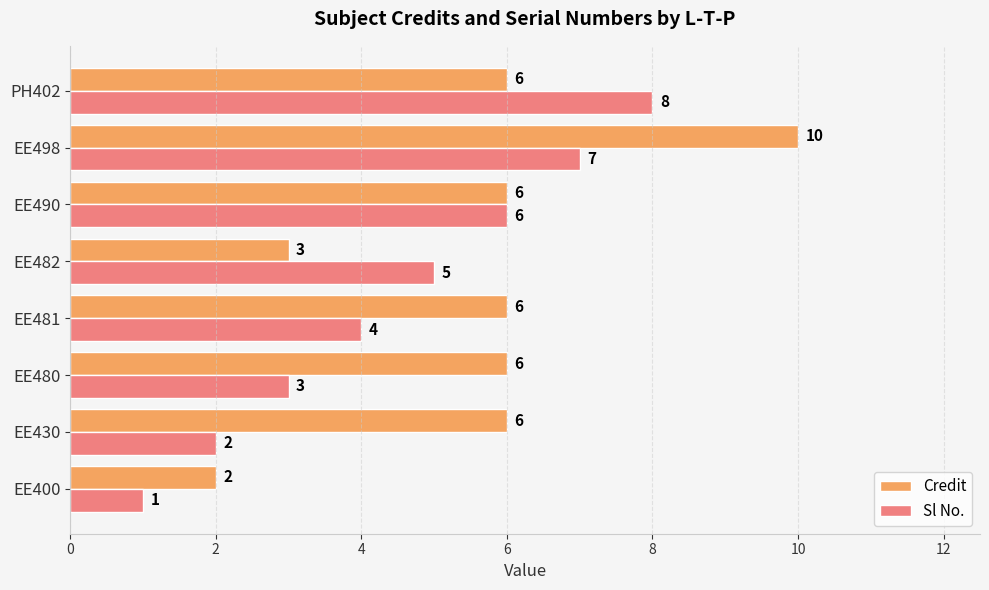

What is the lowest value of the Sl No. series?

1